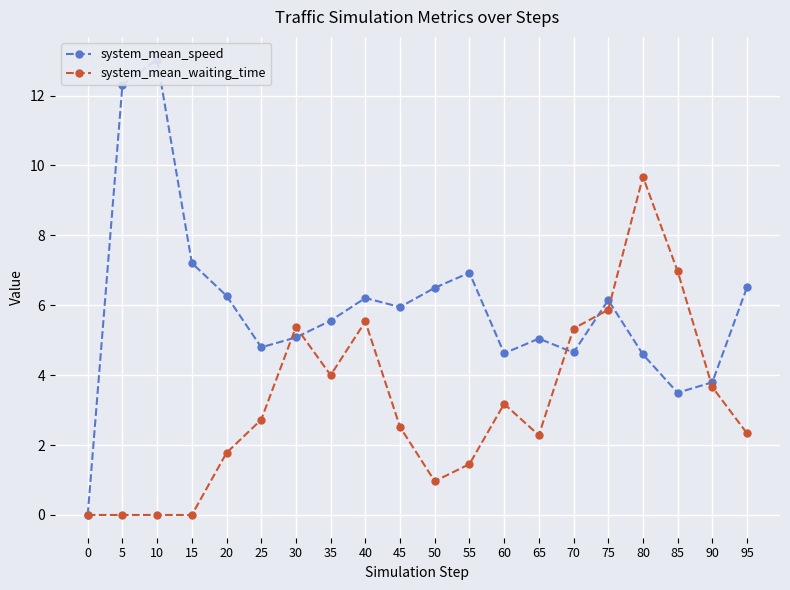

Reading left to right, what are all the values shown in this chart?

system_mean_speed: 0.0	12.3	13.0	7.2	6.3	4.8	5.1	5.6	6.2	5.9	6.5	6.9	4.6	5.0	4.6	6.1	4.6	3.5	3.8	6.5
system_mean_waiting_time: 0.0	0.0	0.0	0.0	1.8	2.7	5.4	4.0	5.5	2.5	1.0	1.5	3.2	2.3	5.3	5.9	9.7	7.0	3.7	2.3